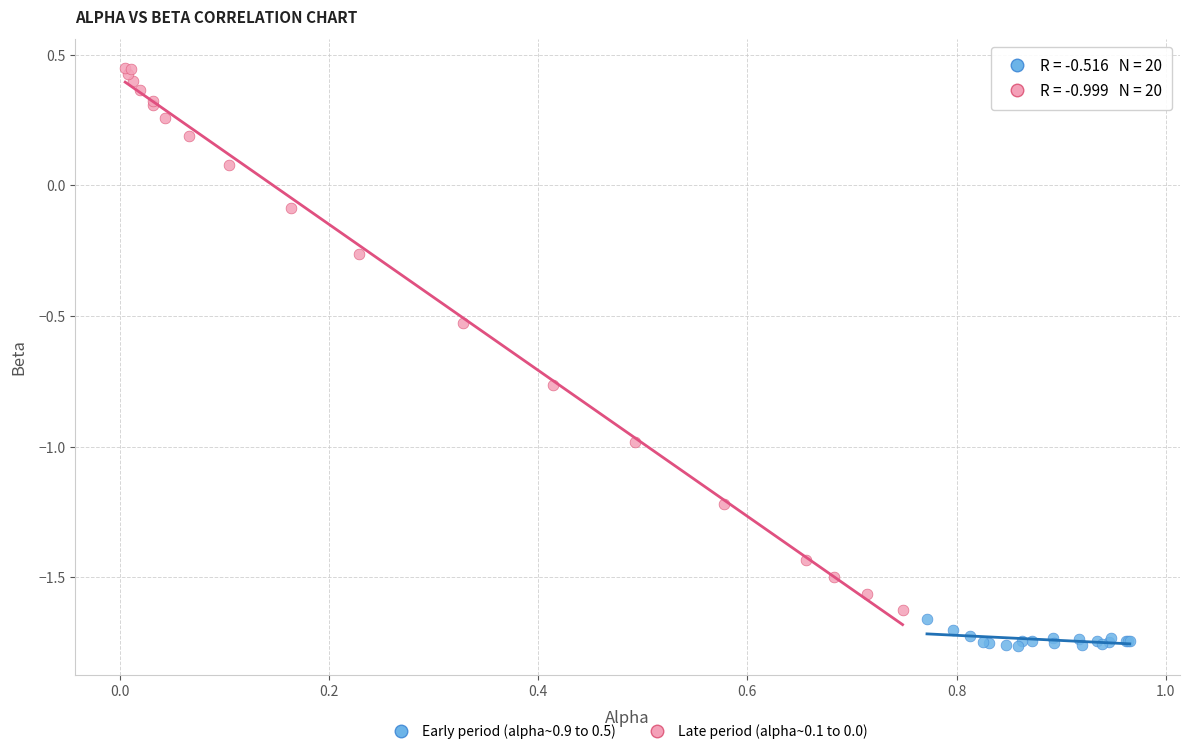

Which series contains the lowest Y value?

Early period (alpha~0.9 to 0.5)